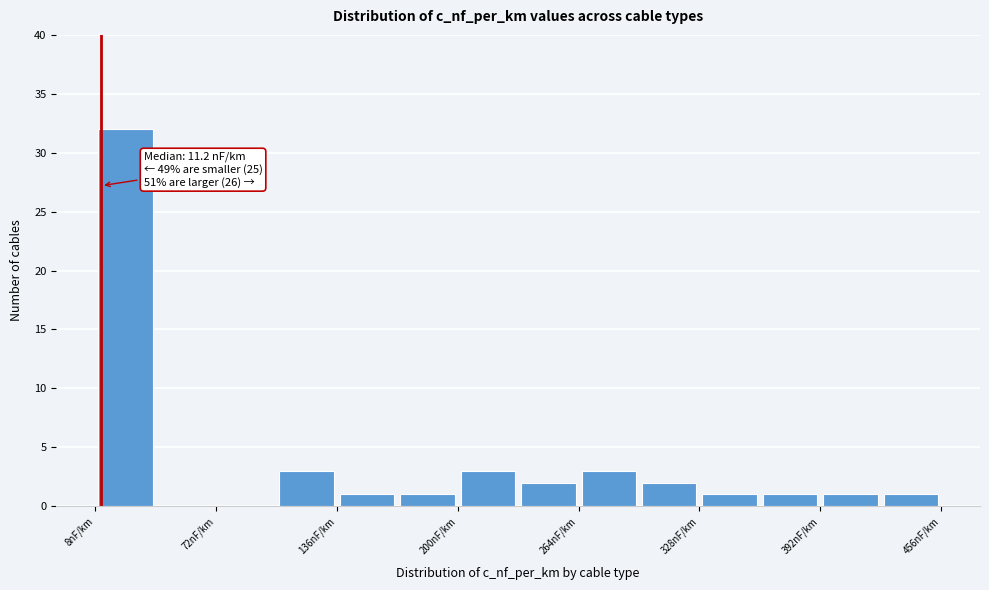

Around what value on the x-axis is the tallest bar? Give the approximate position of its centre, as read against the axis.

20